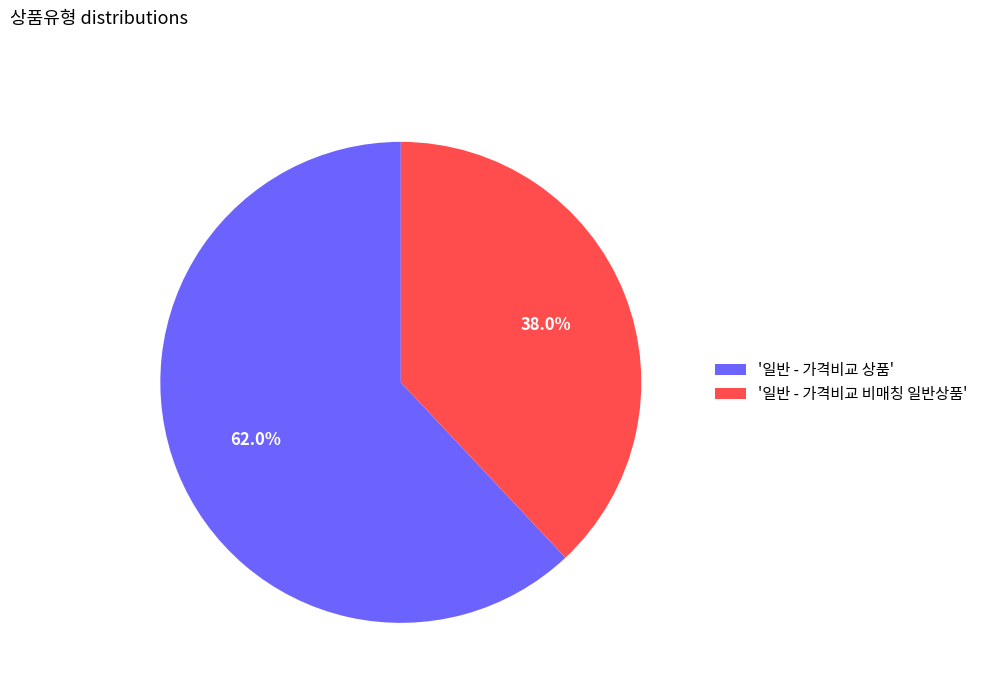

Which category has the smallest portion of the pie?

'일반 - 가격비교 비매칭 일반상품'